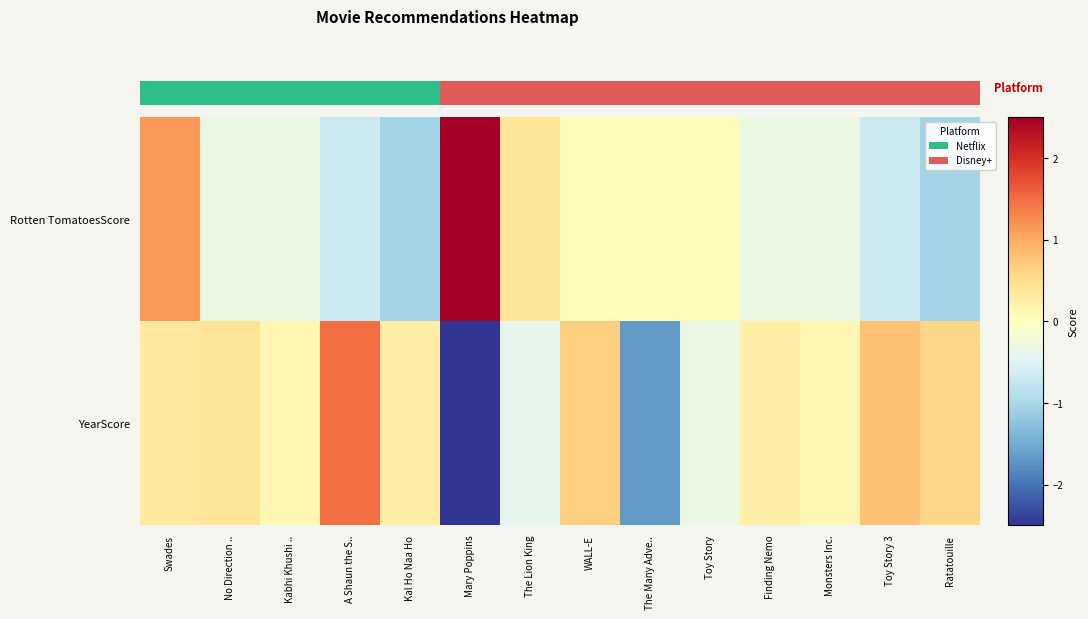

At how many categories does at least one series exceed 0?

14